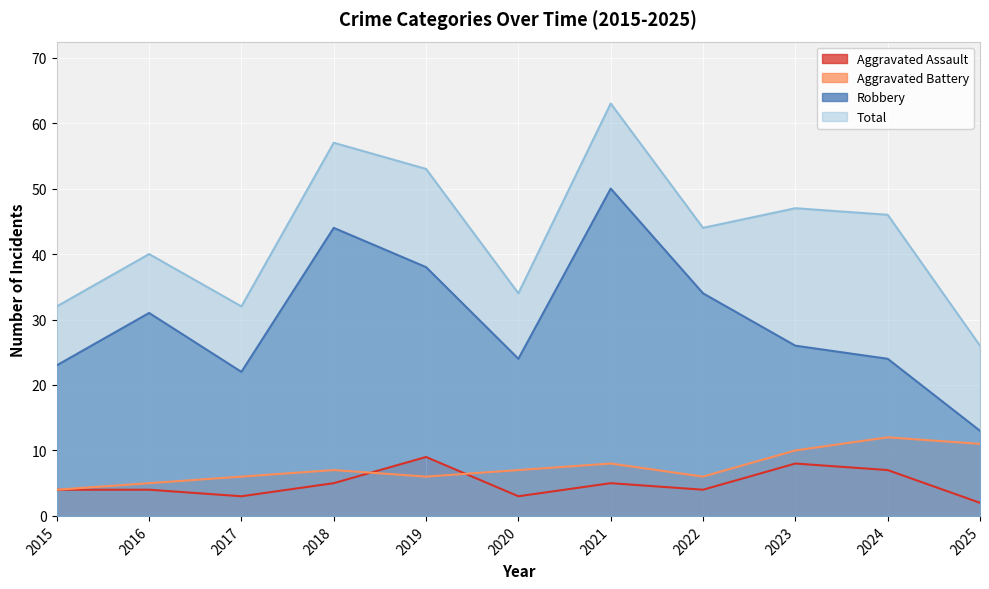

True or false: Aggravated Assault has more than 2 points higher than both neighbors.

True